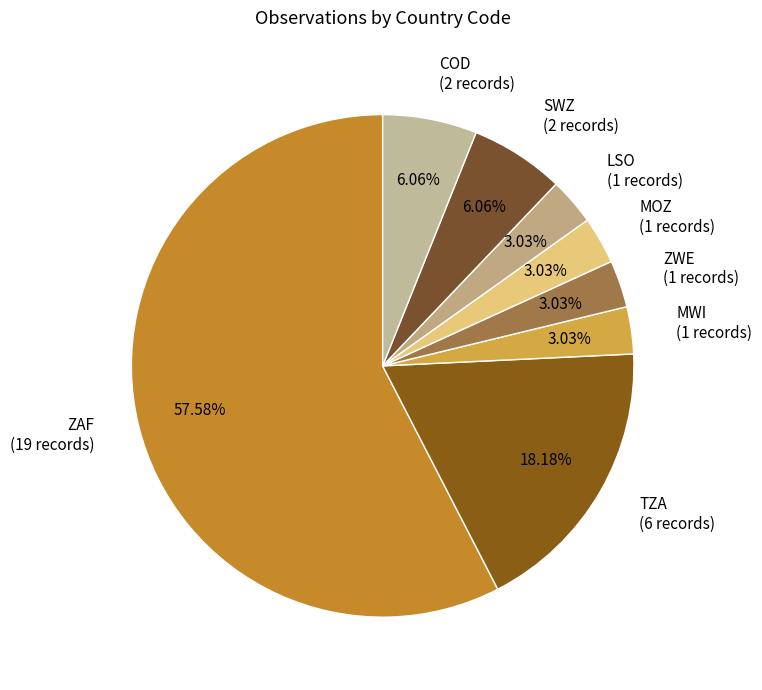

How much of the chart is everything except SWZ?

93.9%